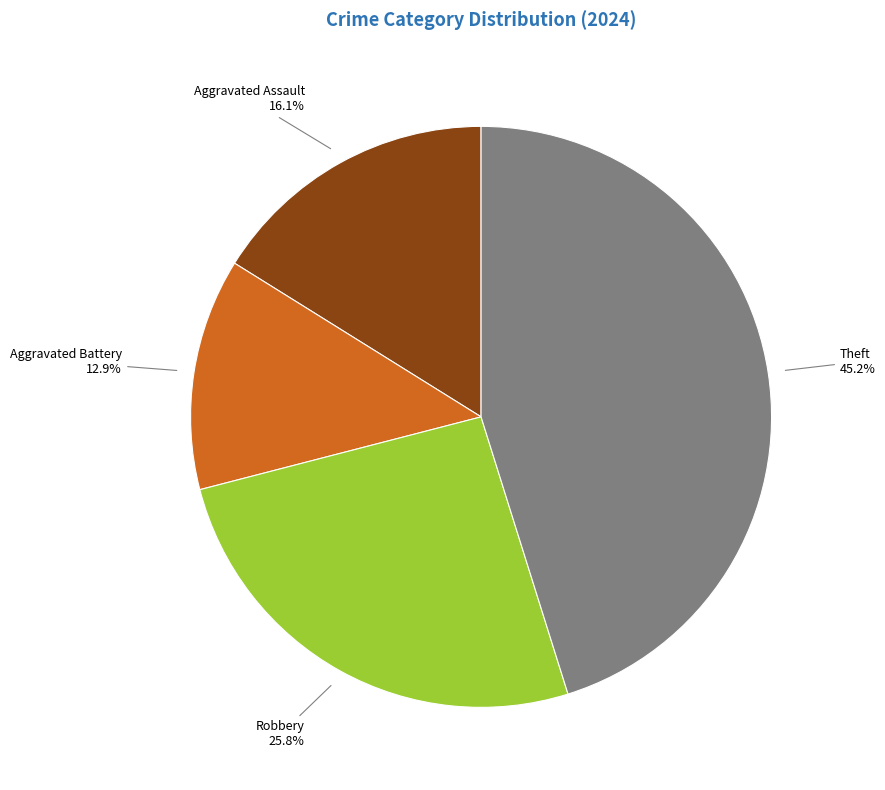

Count the number of slices in the pie.

4